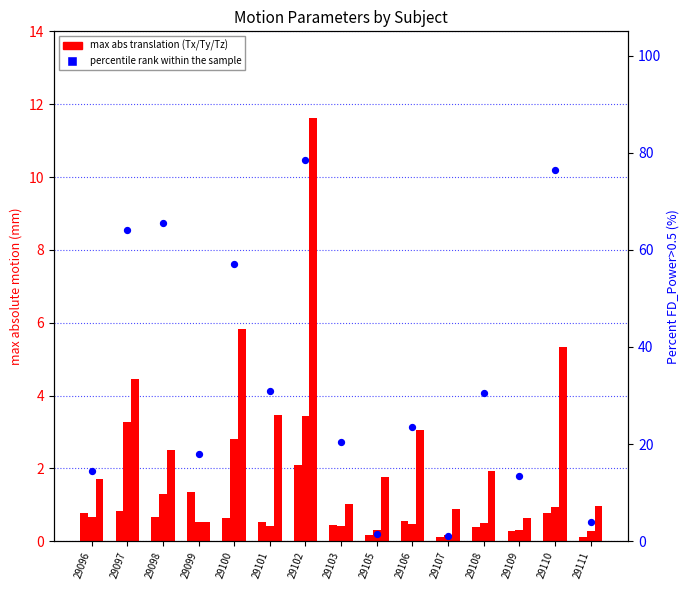

At how many categories does at least one series exceed 20?

9